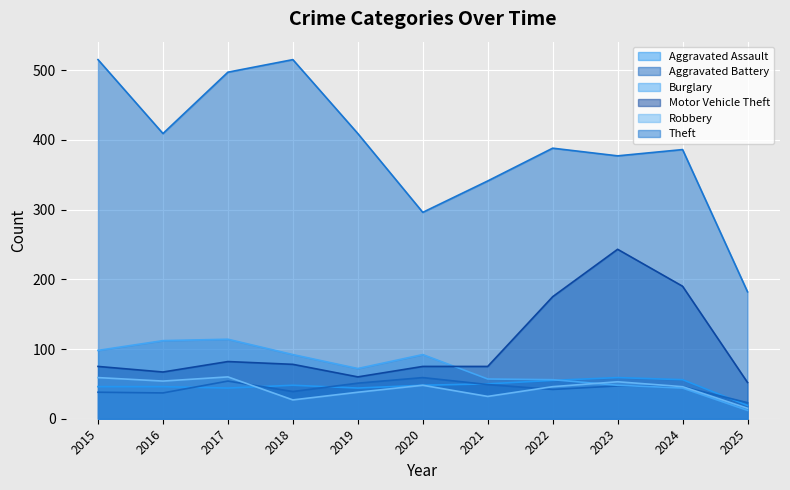

Between 2021 and 2015, which is larger?

2021